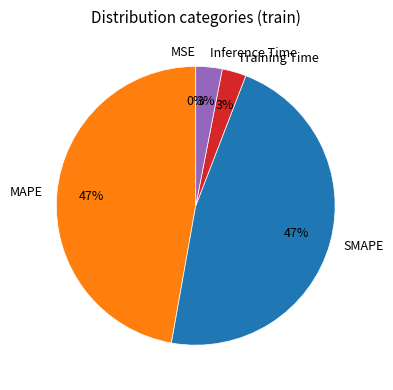

To the nearest percent, what is the difference between the Training Time and SMAPE slice percentages?

44%